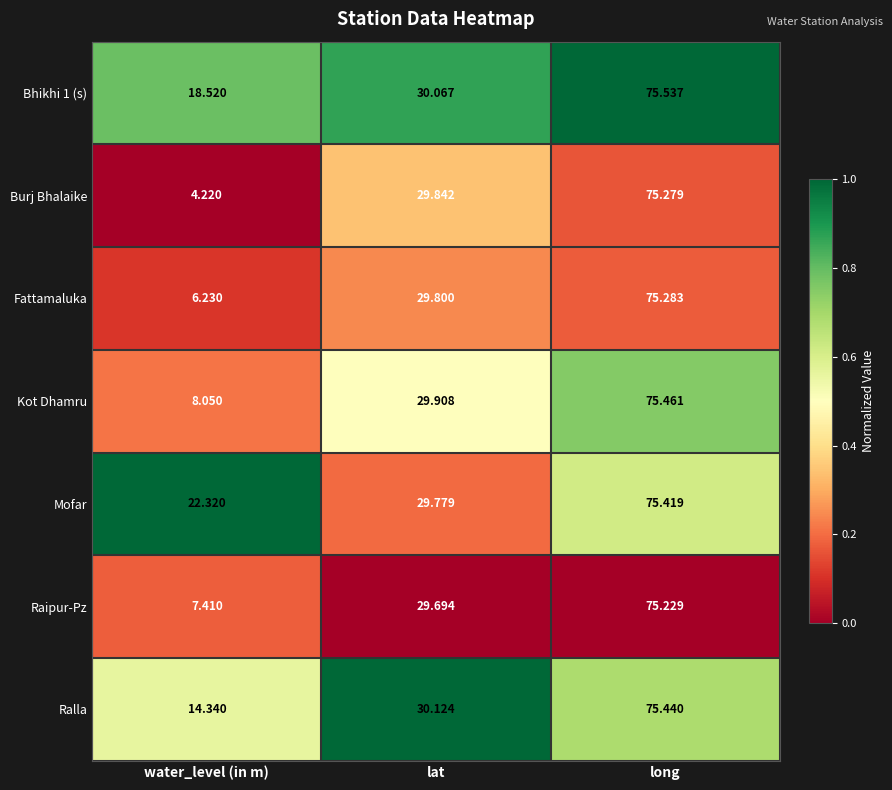

Which series has the largest total across all categories?

Mofar